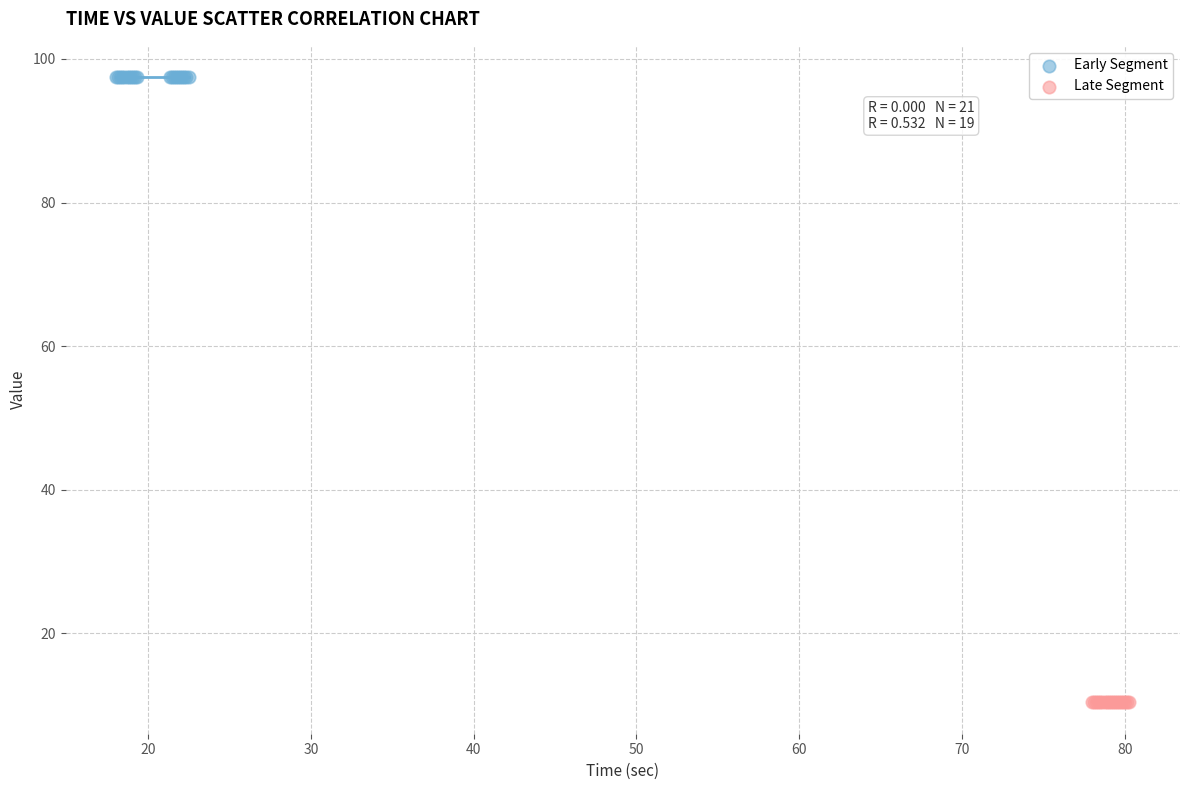

Which series contains the highest Y value?

Early Segment